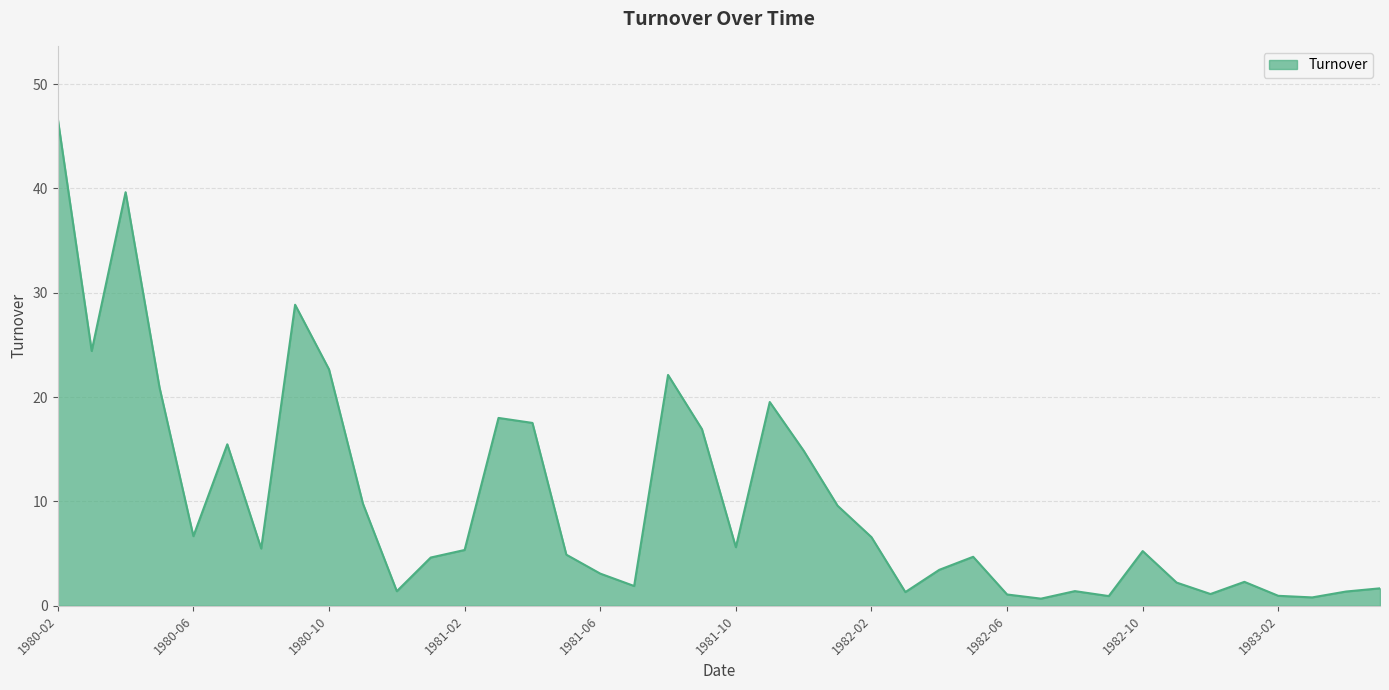

What is the maximum value shown in the chart?

46.7